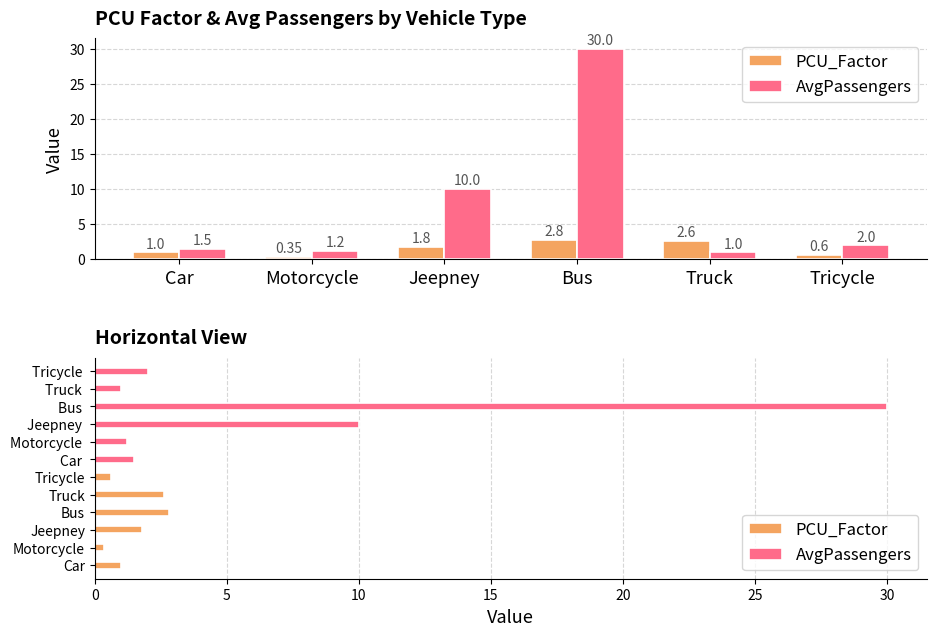

List the series in order of their overall mean, lowest first.

PCU_Factor, AvgPassengers